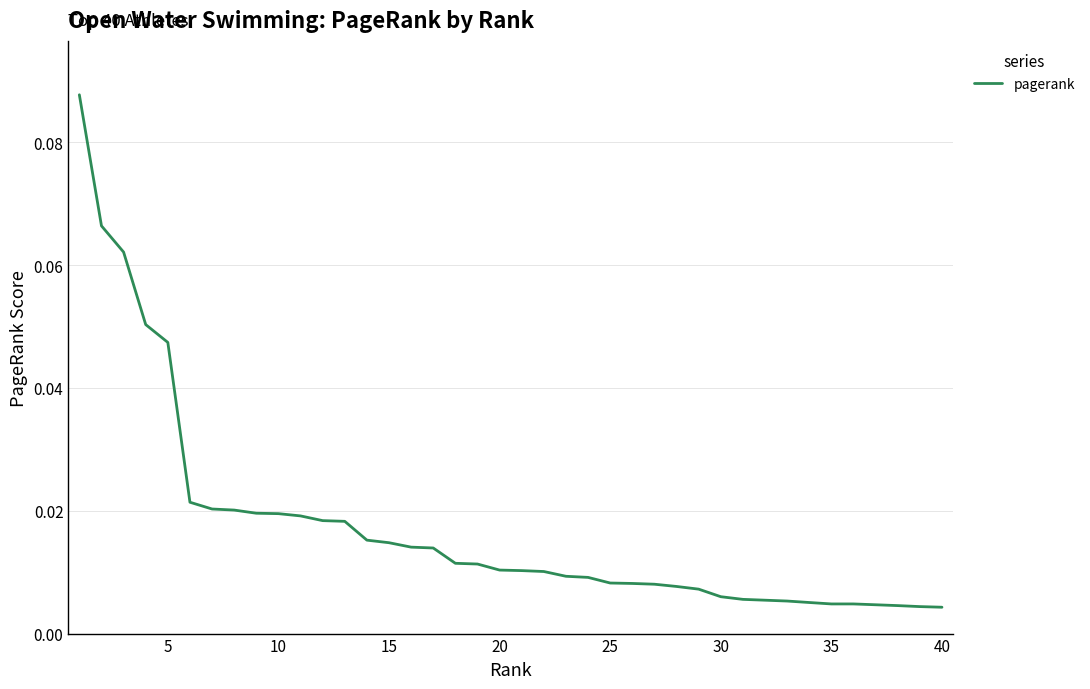

Does the chart display data point markers on the line(s)?

No